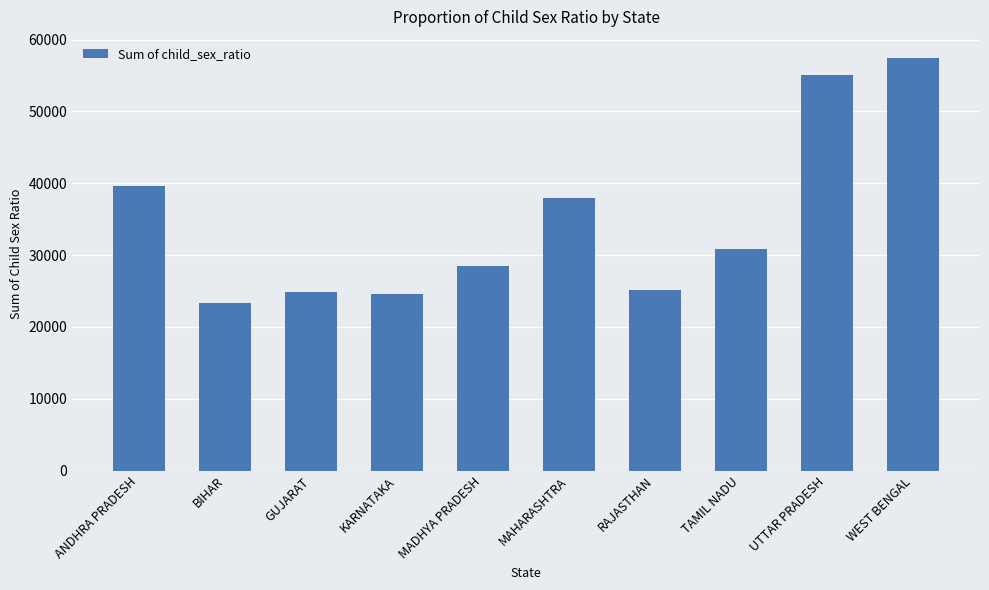

What is the sum of the values at MAHARASHTRA and TAMIL NADU?

68836